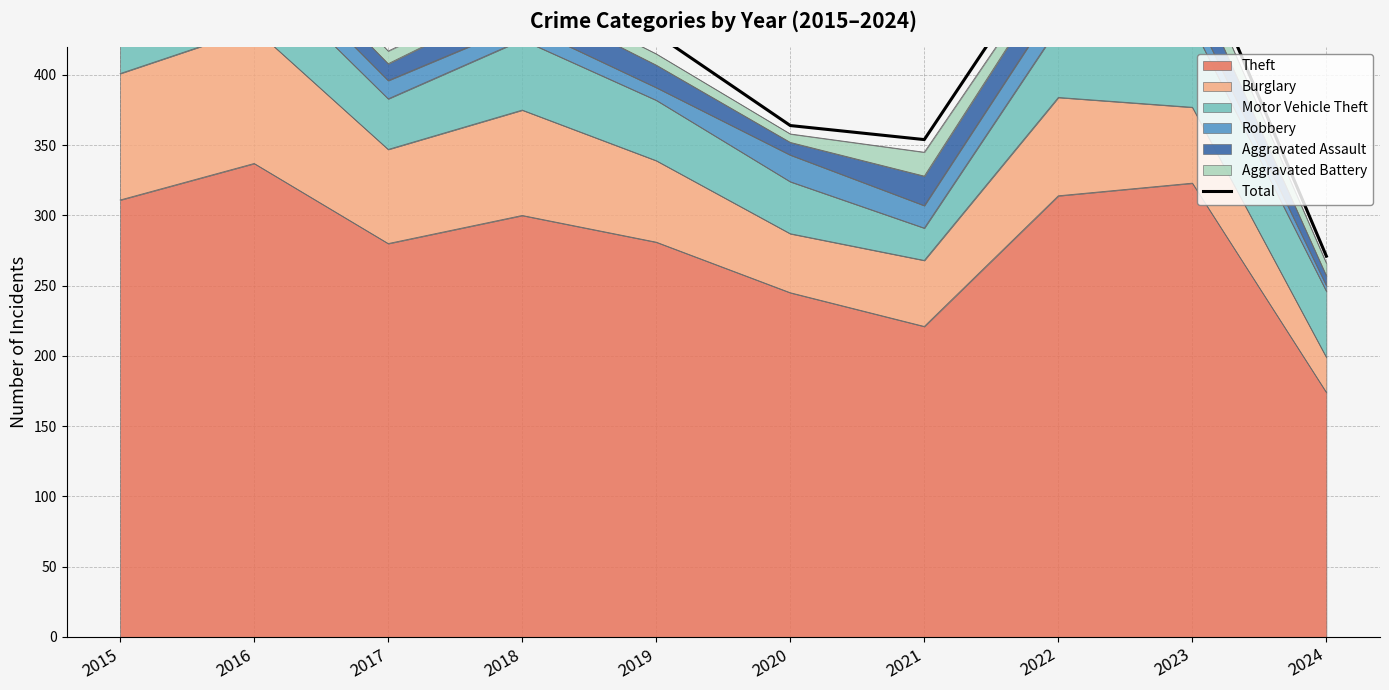

How many categories are shown in the chart?

10